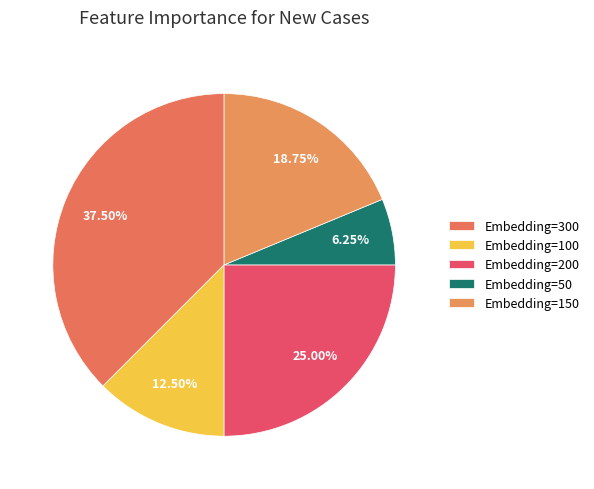

To the nearest percent, what is the difference between the largest and smallest slice percentages?

31%